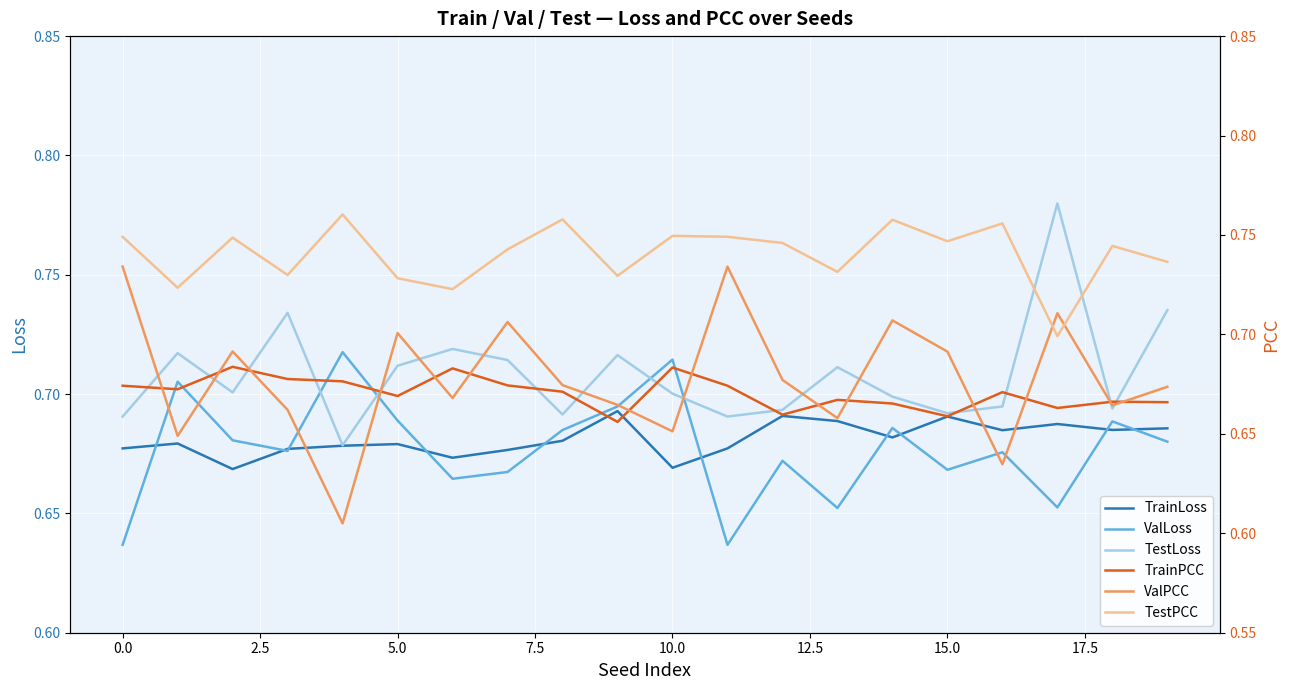

What is the total value across all series at 10?

4.2